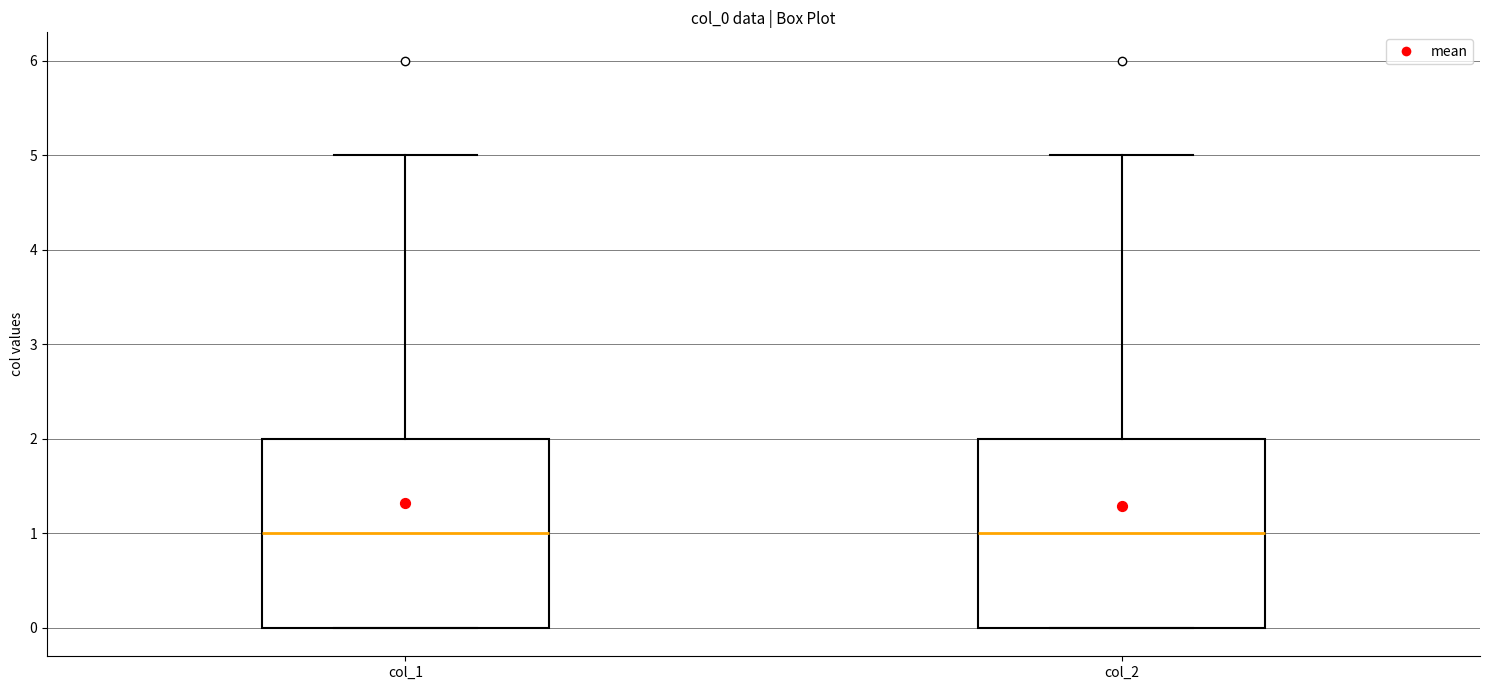

Reading left to right, transcribe this box plot: for each box, give where its median line is, the range the box spans, and where its two whiskers end, as read against the y-axis. The values are not printed on the chart, so give them approximately, as read against the axis.

col_1: median 1, box 0 to 2, whiskers 0 to 5
col_2: median 1, box 0 to 2, whiskers 0 to 5